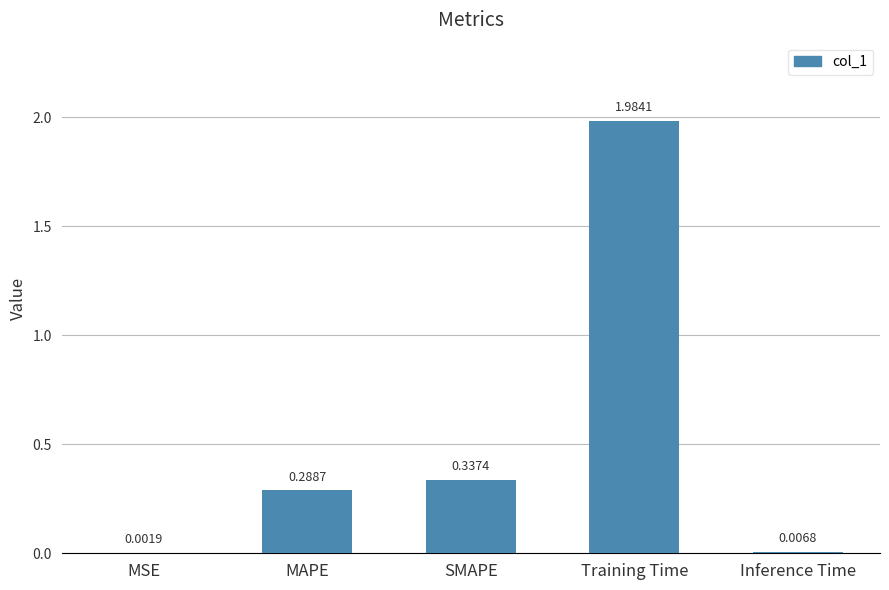

What is the sum of all values?

2.6